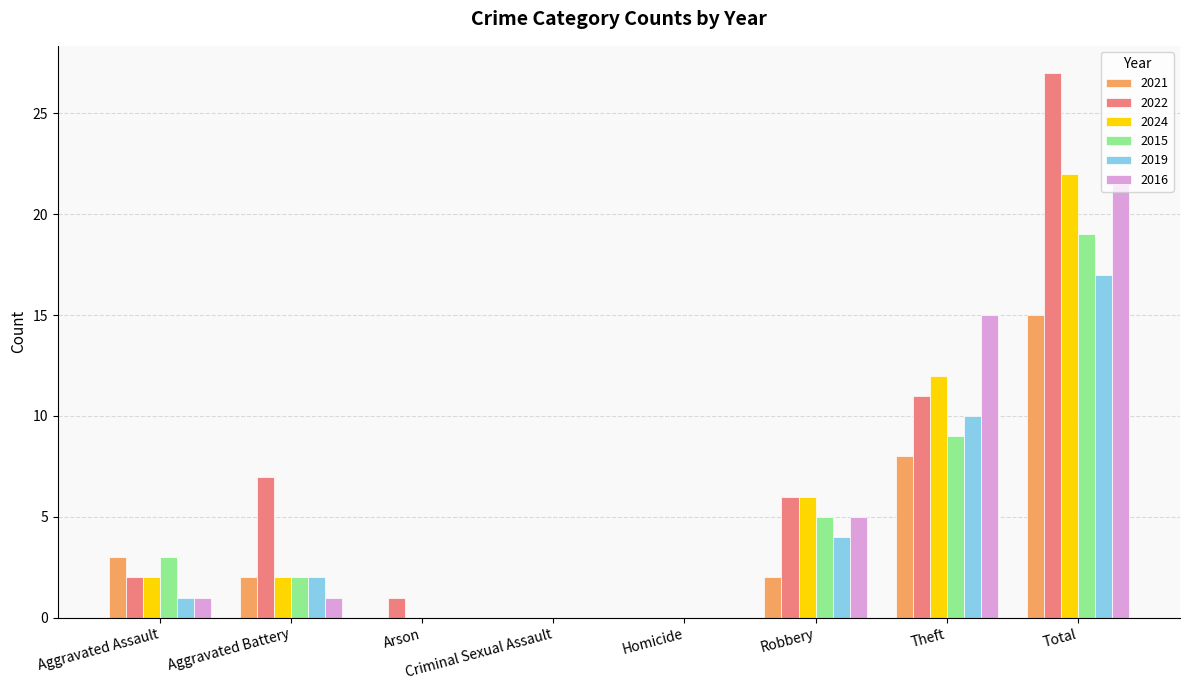

The value of 2016 at Theft is 20. True or false?

False